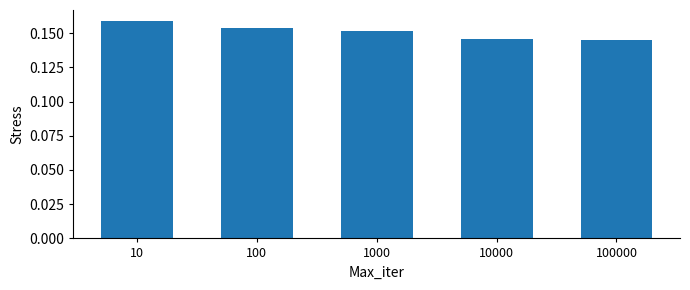

Does the chart contain any negative values?

No